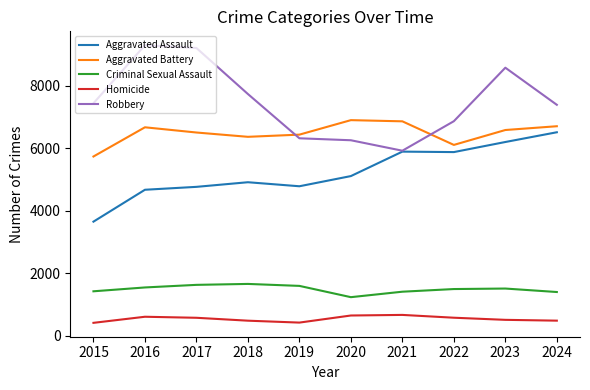

True or false: Criminal Sexual Assault and Aggravated Assault cross at least once.

False